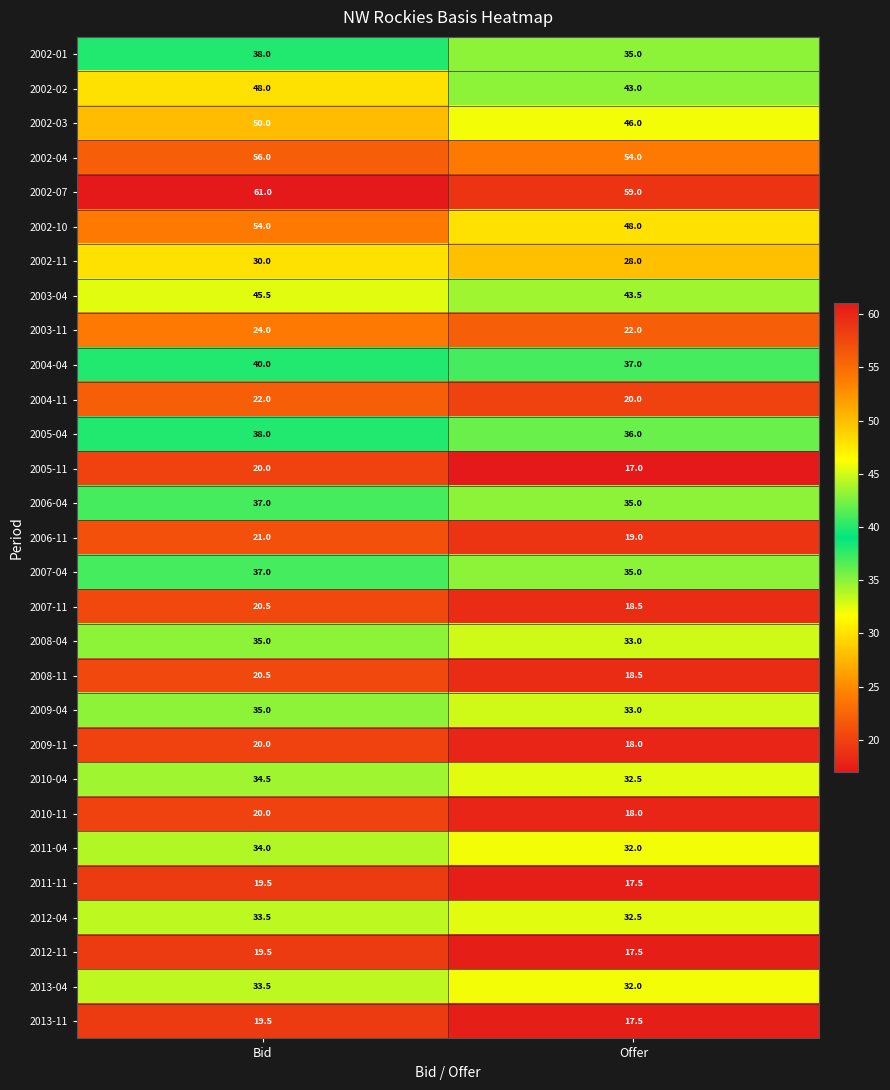

List the labels in order of 2003-11 value, largest first.

Bid, Offer